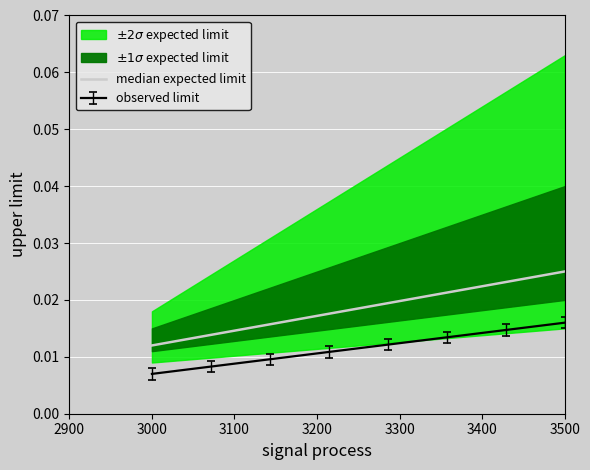

True or false: the data has more than 1 interior local peaks.

False